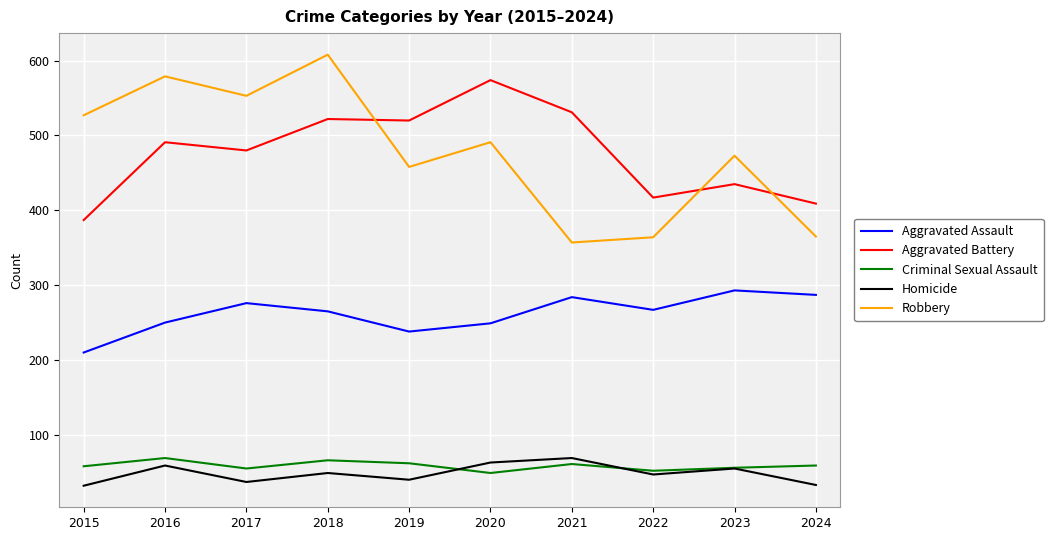

What is the difference between the second highest and second lowest values in the Homicide series?

30